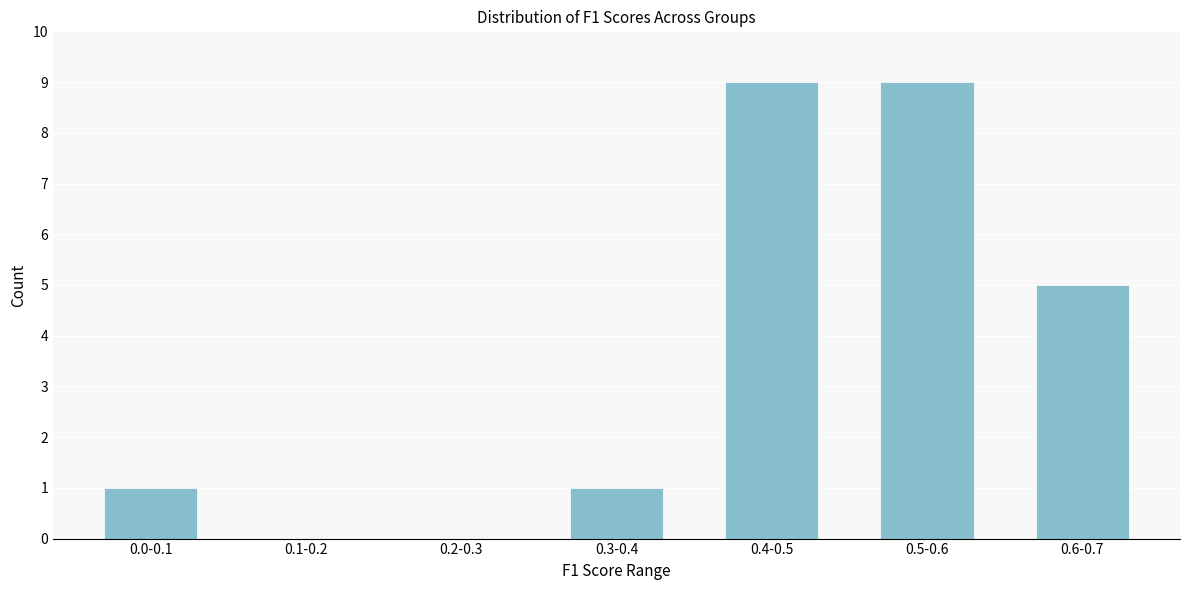

Reading left to right, transcribe all the data shown in this chart.

0.0-0.1=1	0.1-0.2=0	0.2-0.3=0	0.3-0.4=1	0.4-0.5=9	0.5-0.6=9	0.6-0.7=5